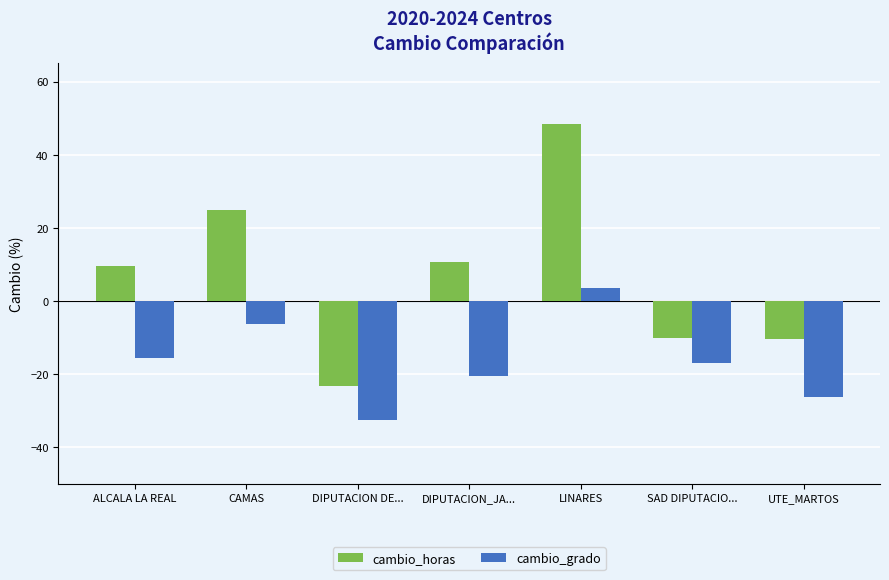

What is the lowest value of the cambio_grado series?

-32.6